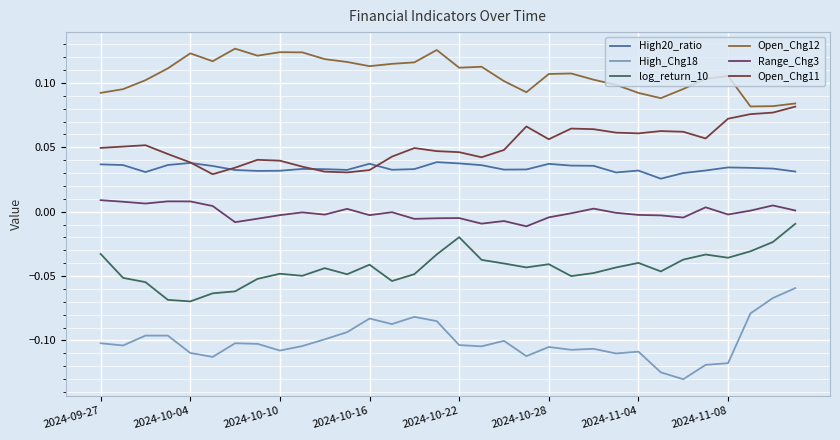

Which series has the largest total across all categories?

Open_Chg12